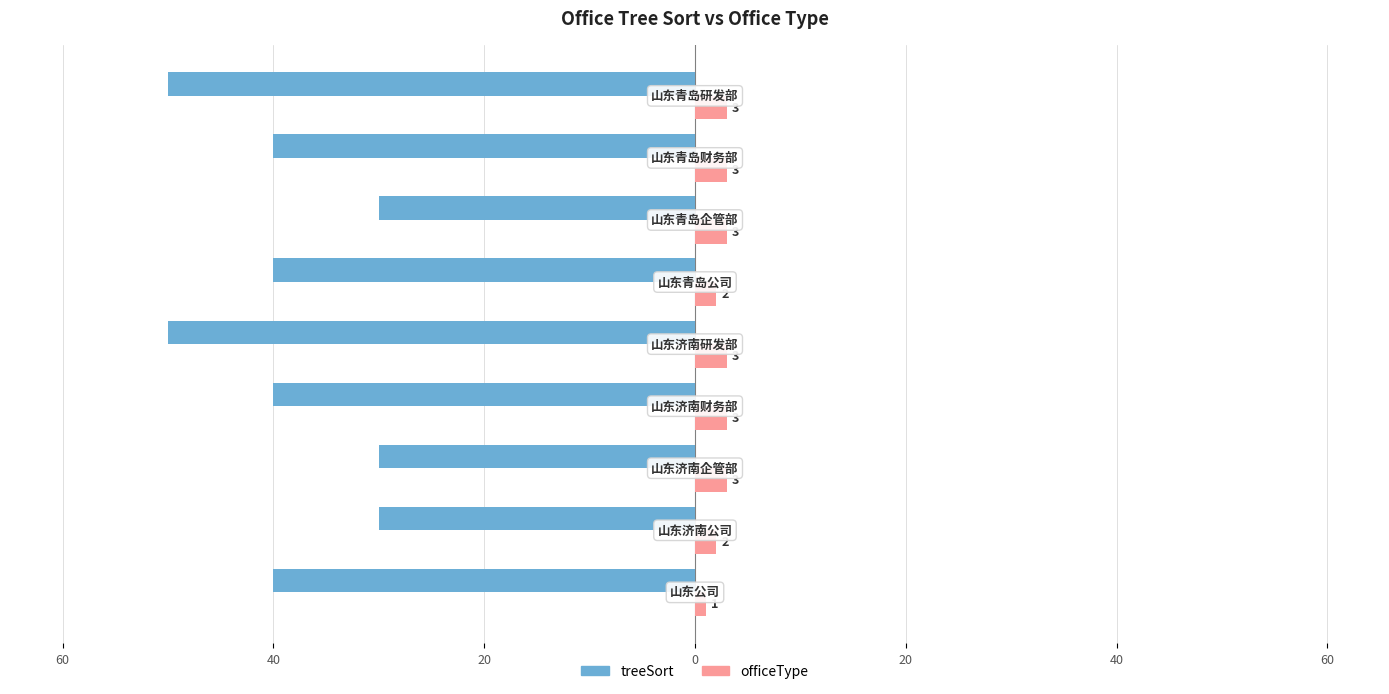

What are all the series names shown in the legend?

treeSort, officeType